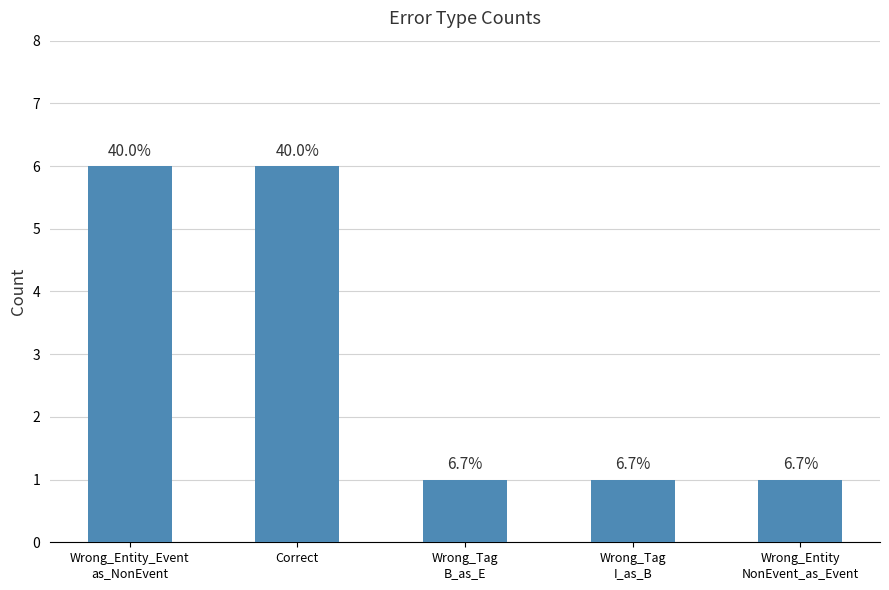

Does the chart contain any negative values?

No